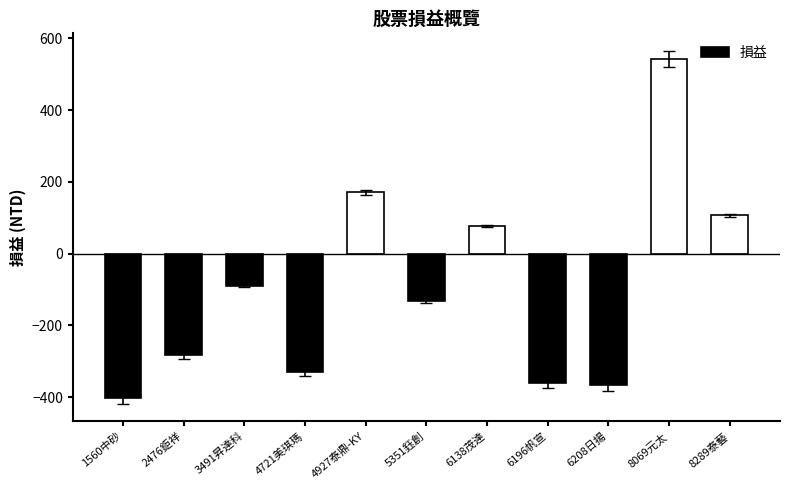

What is the maximum value shown in the chart?

543